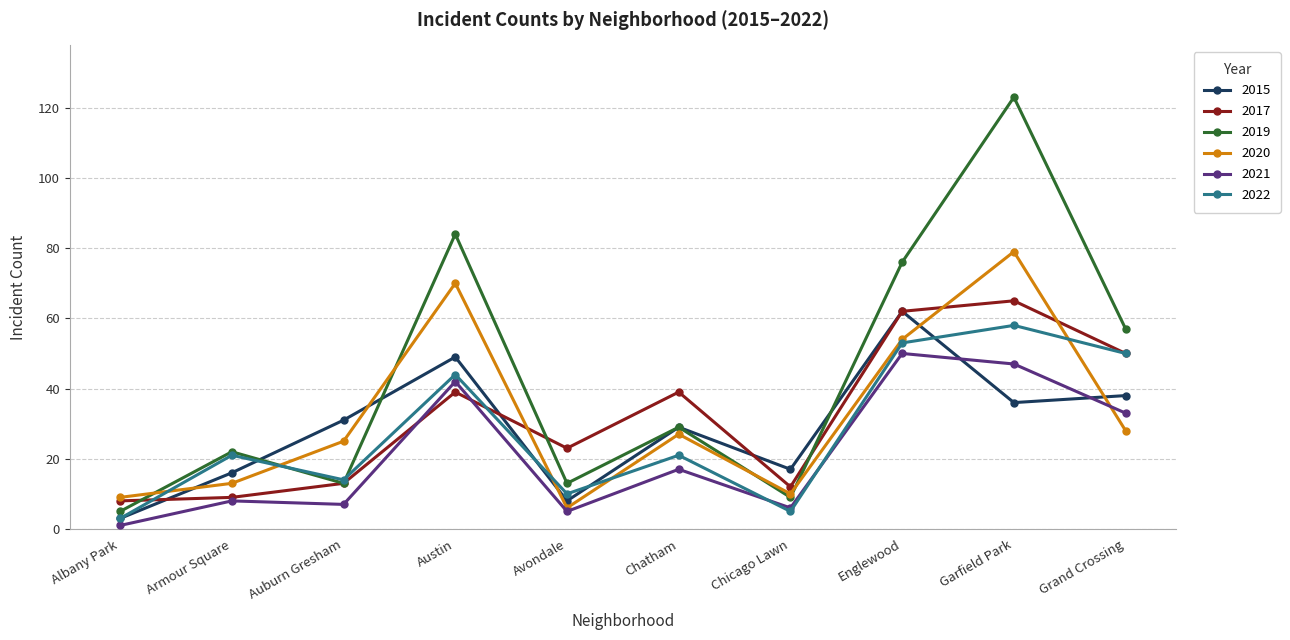

Reading left to right, list all the values displayed in this chart.

2015: 3	16	31	49	8	29	17	62	36	38
2017: 8	9	13	39	23	39	12	62	65	50
2019: 5	22	13	84	13	29	9	76	123	57
2020: 9	13	25	70	6	27	10	54	79	28
2021: 1	8	7	42	5	17	6	50	47	33
2022: 3	21	14	44	10	21	5	53	58	50